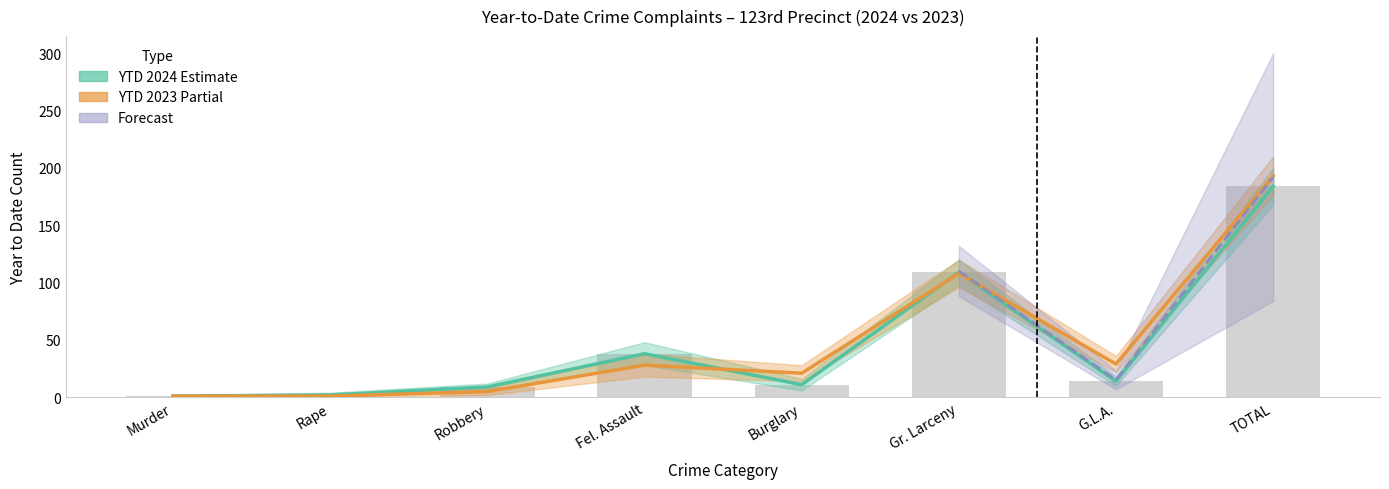

What is the average value of the YTD 2024 series?

46